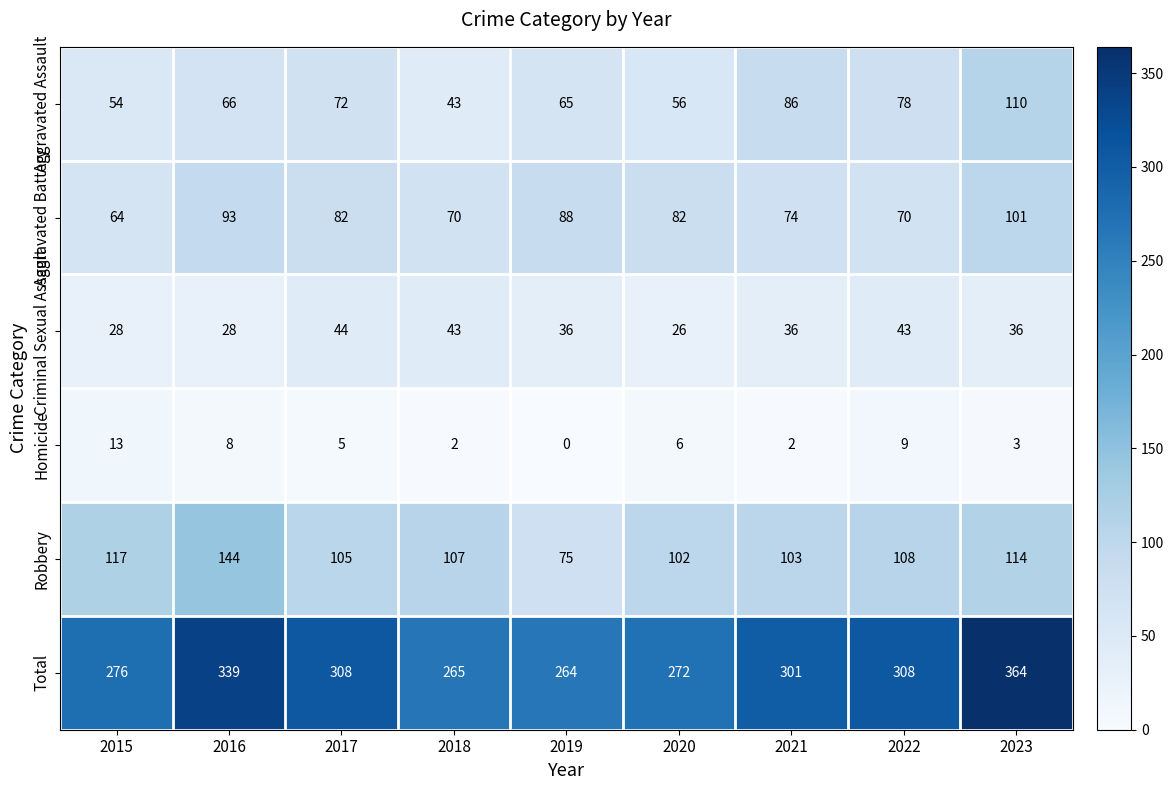

What is the difference between the second highest and second lowest values in the Total series?

74